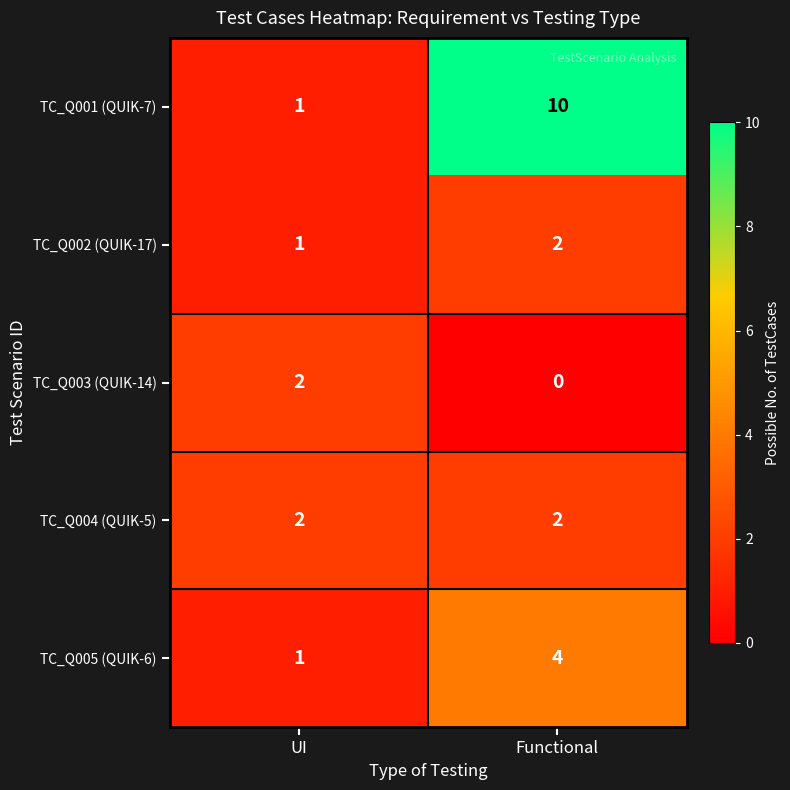

What is the sum of the TC_Q005 (QUIK-6) values at UI and Functional?

5